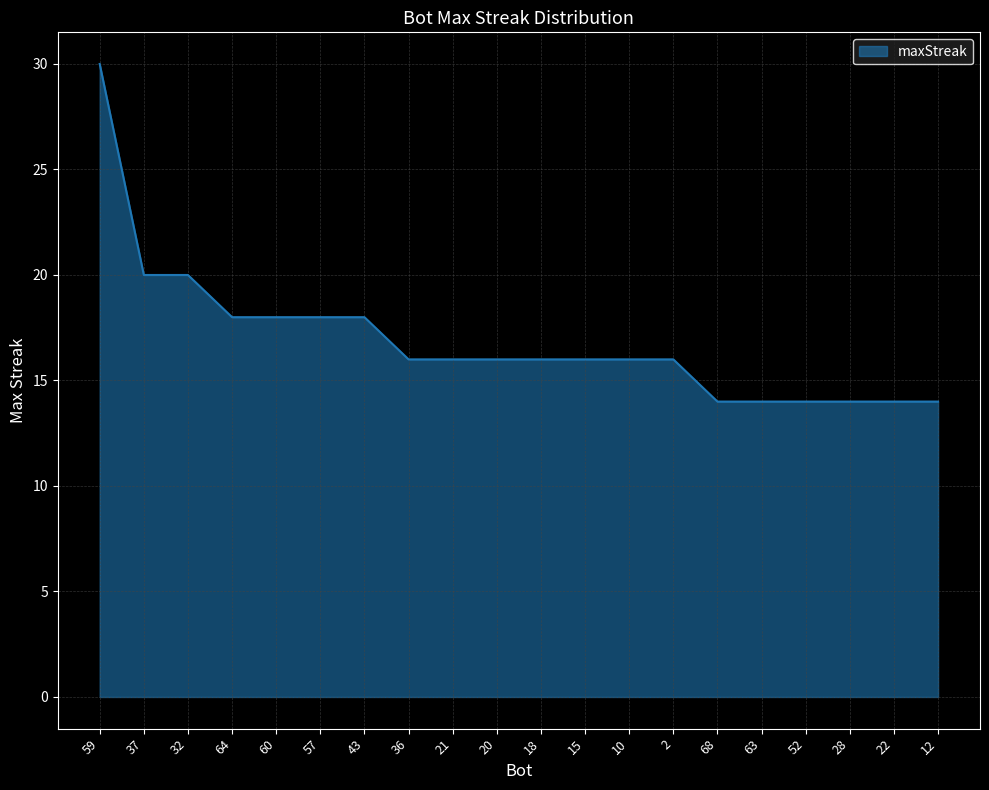

What is the difference between the values at 64 and 20?

2